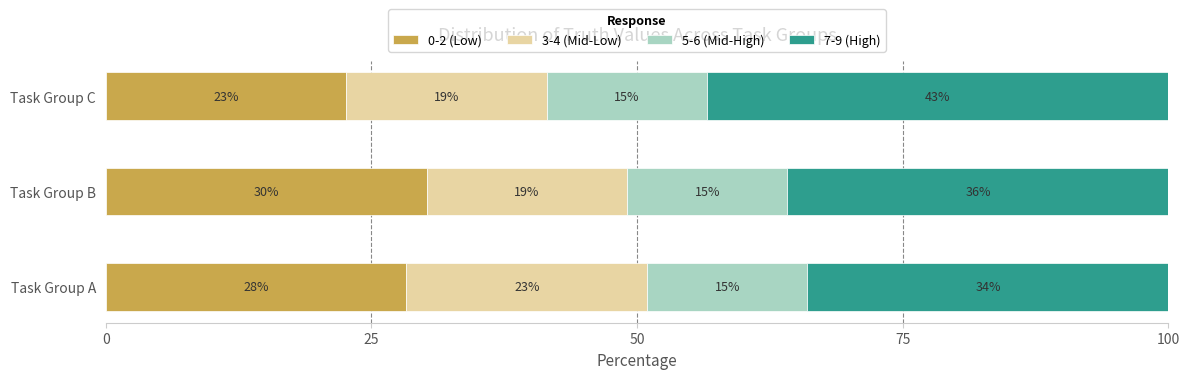

What are all the series names shown in the legend?

0-2 (Low), 3-4 (Mid-Low), 5-6 (Mid-High), 7-9 (High)